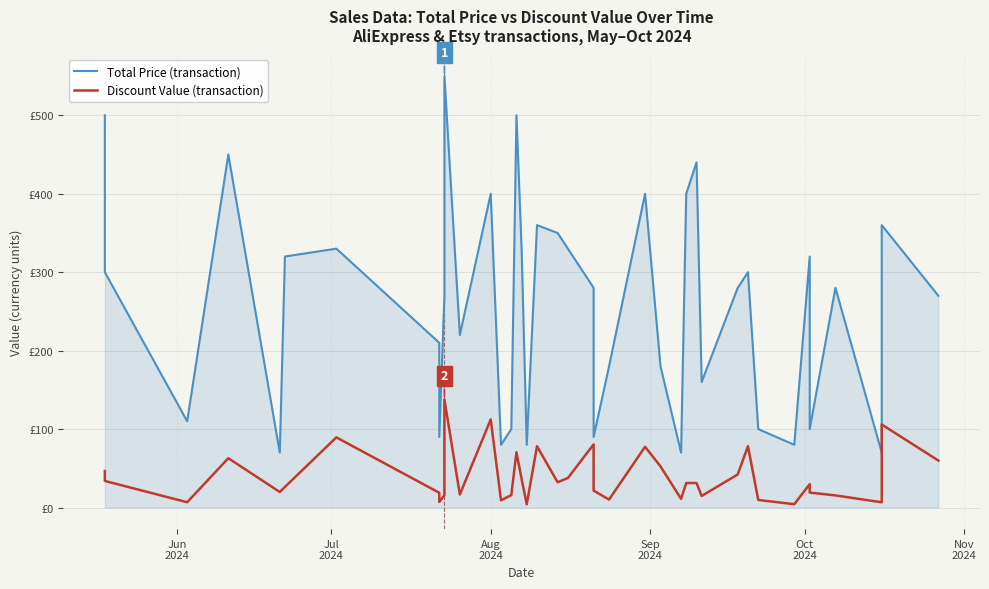

Which series has the widest spread of values?

Total Price (transaction)